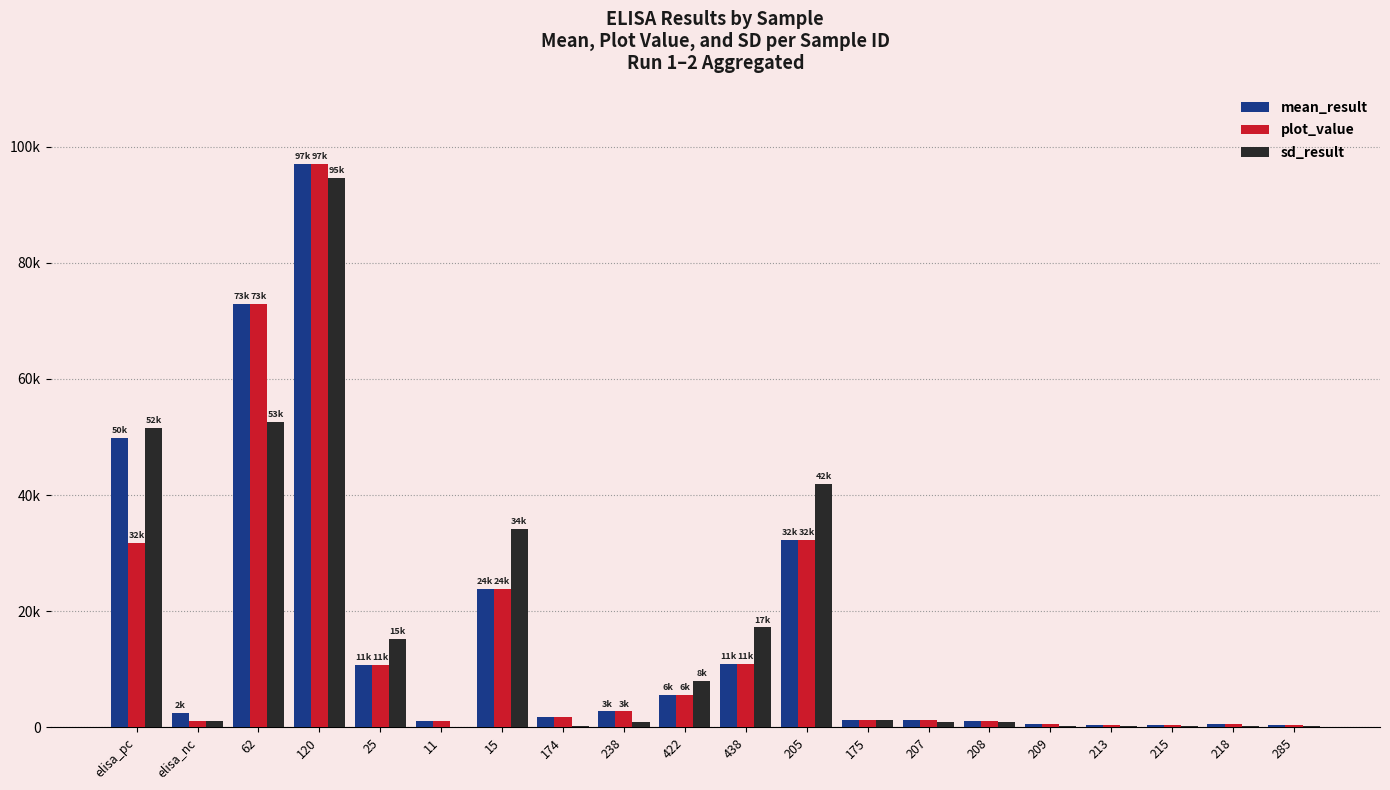

What is the difference between the maximum and minimum values in the sd_result series?

94603.8